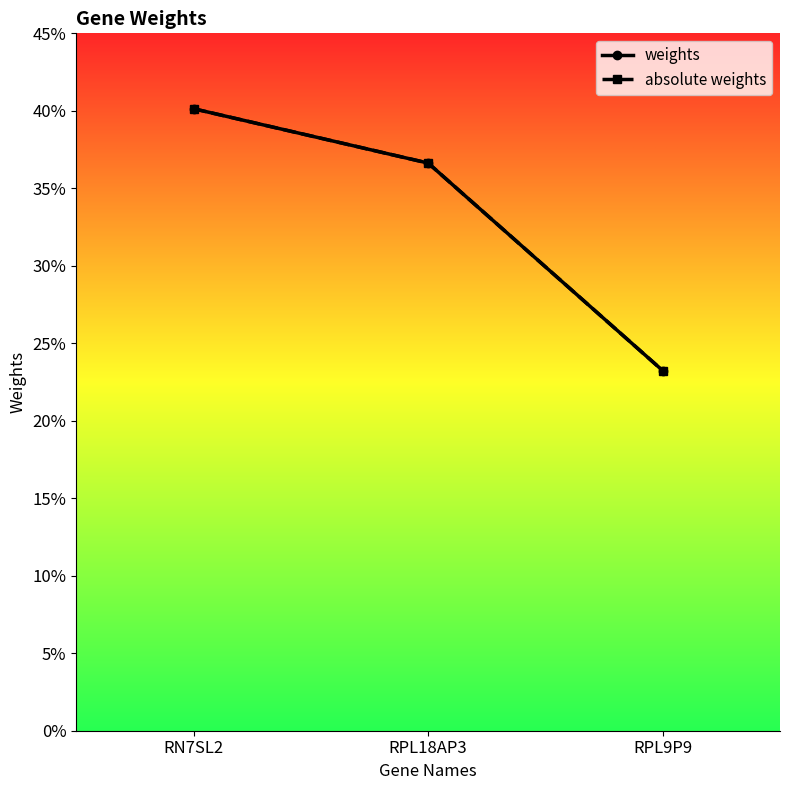

At which label is weights closest to 0?

RPL9P9